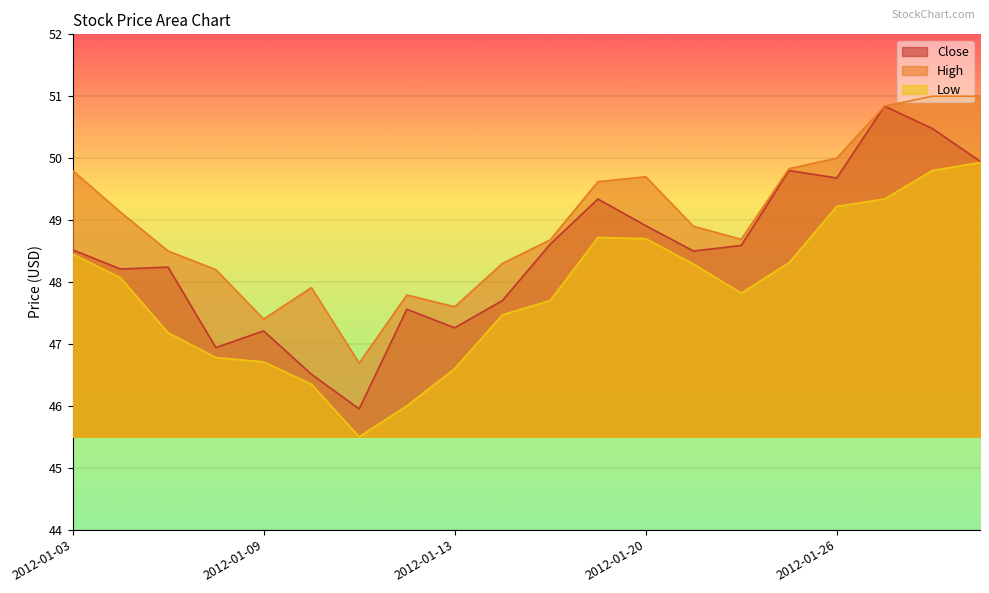

In Low, how many points are lower than both neighbors (excluding endpoints)?

2